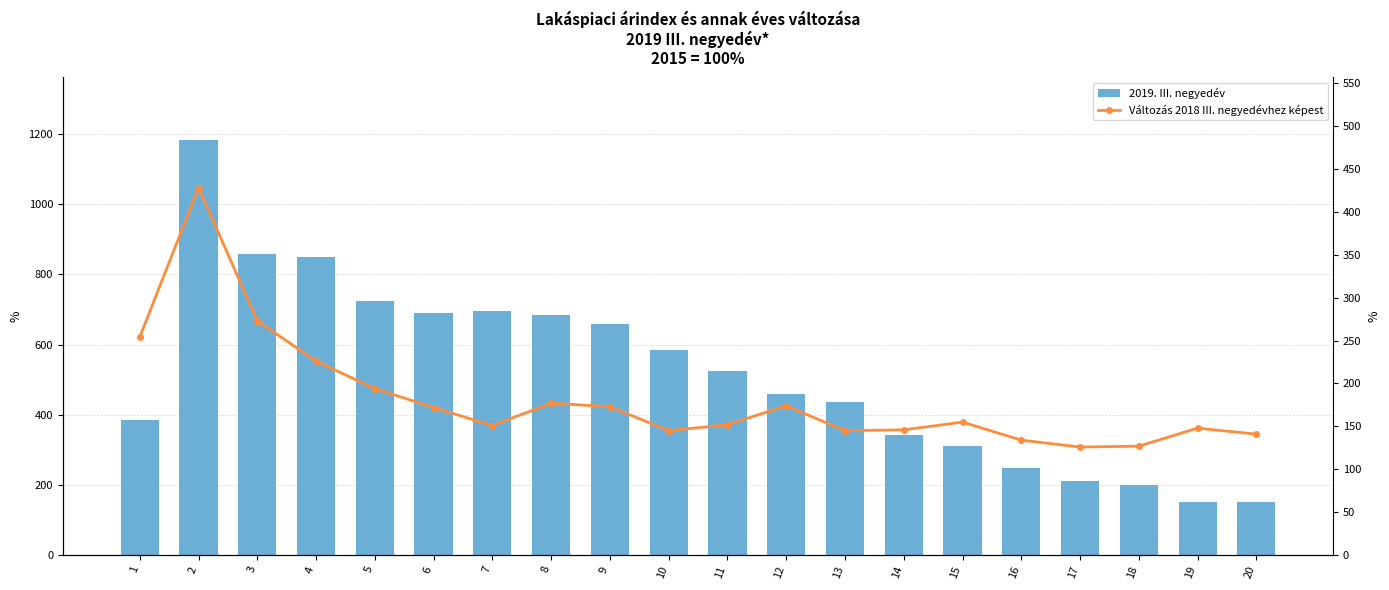

What is the value of the Változás 2018 III. negyedévhez képest bar at the 20th from the left?

141